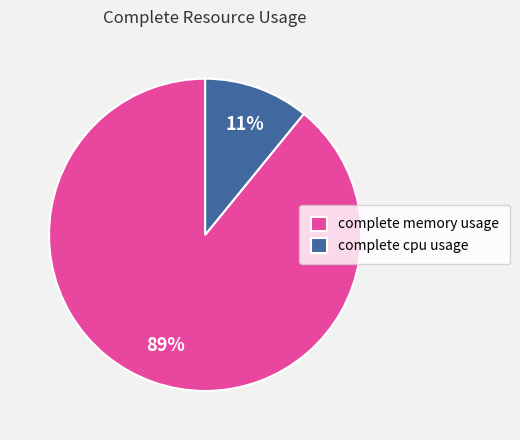

Between complete cpu usage and complete memory usage, which is larger?

complete memory usage